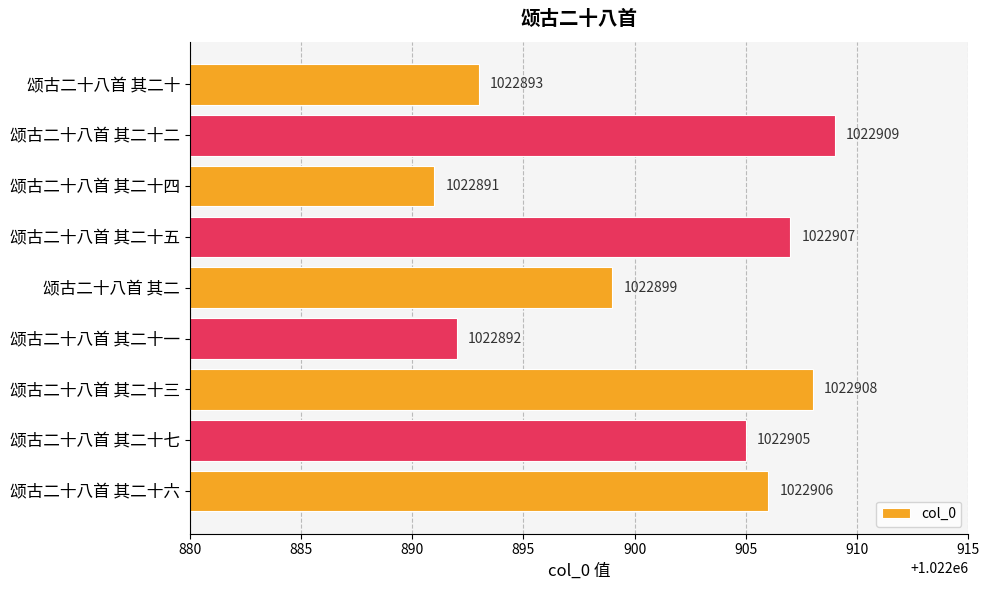

What position from the bottom is 颂古二十八首 其二十四?

7